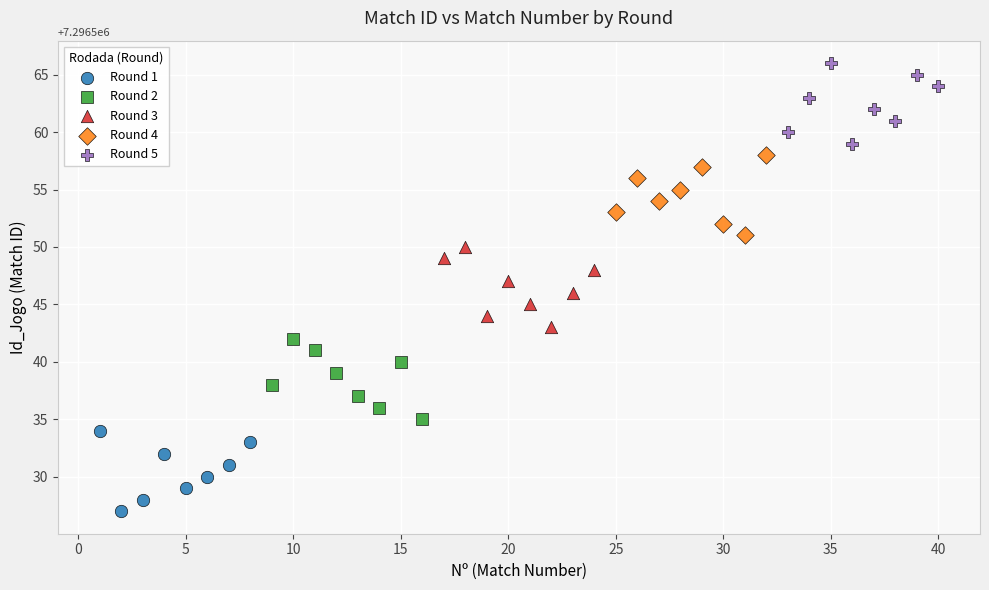

Which series contains the highest Y value?

Round 5